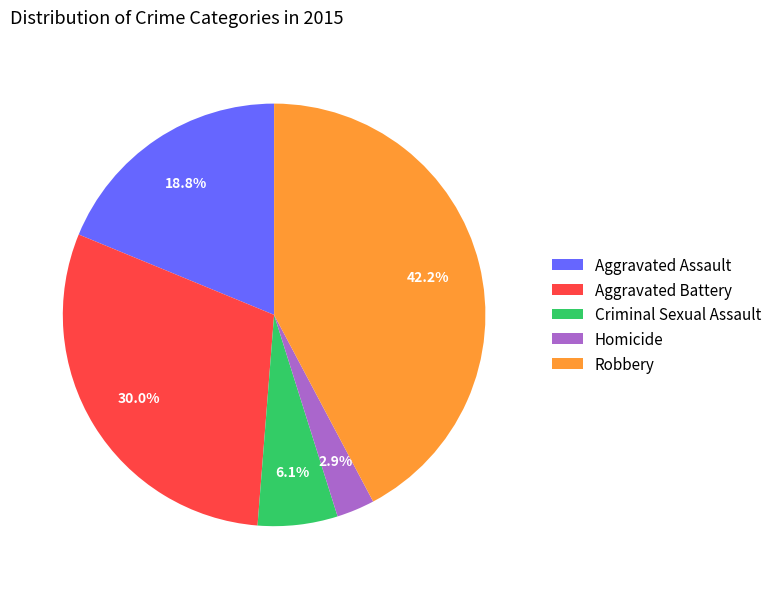

Is there a majority slice in this chart?

No